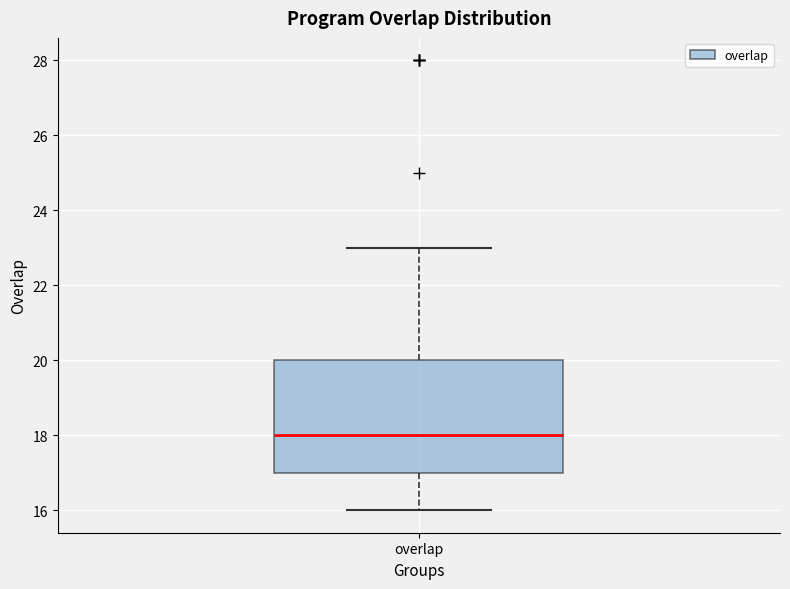

Where does the upper whisker of the box for overlap end on the y-axis? The values are not printed on the chart, so give them approximately, as read against the axis.

23